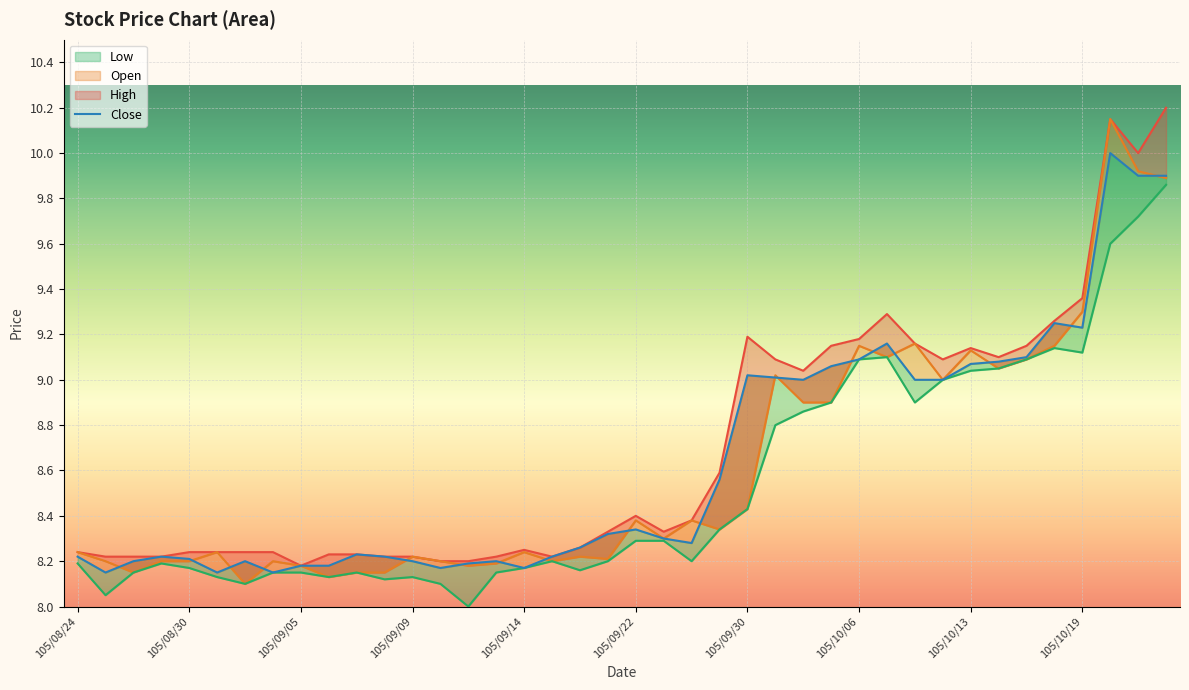

How many categories are shown in the chart?

40